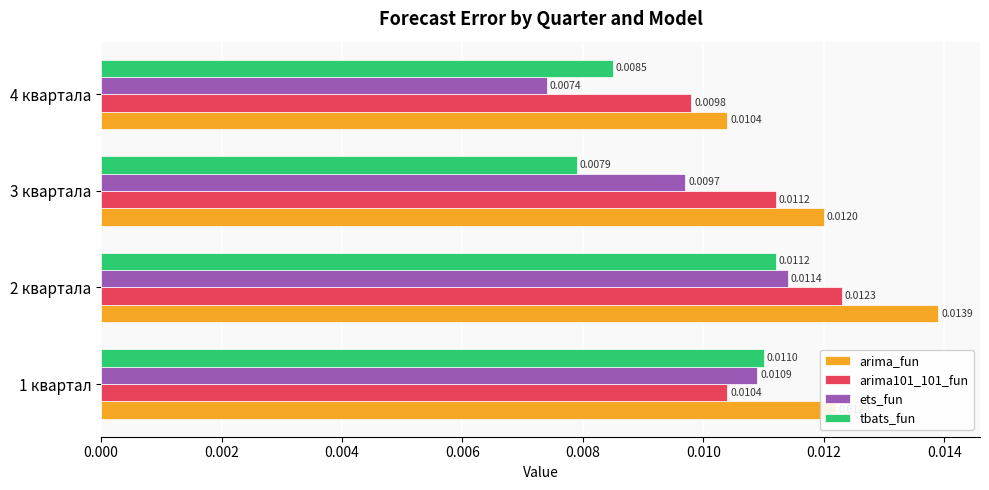

At which category is the sum across all series the highest?

2 квартала